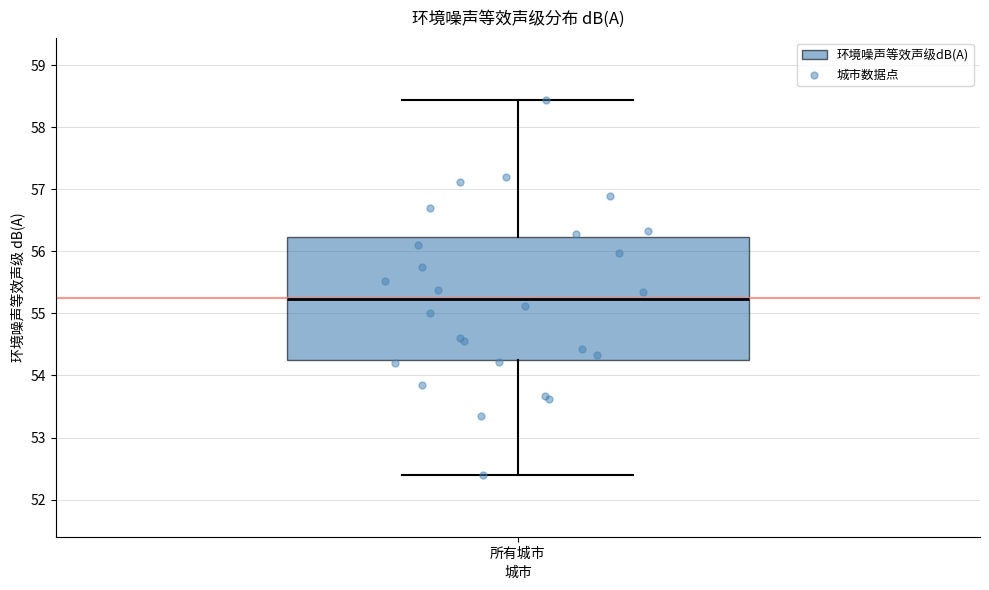

Transcribe this box plot: give where the median line is, the range the box spans, and where the two whiskers end, as read against the y-axis. The values are not printed on the chart, so give them approximately, as read against the axis.

median 55.2, box 54.3 to 56.2, whiskers 52.4 to 58.5